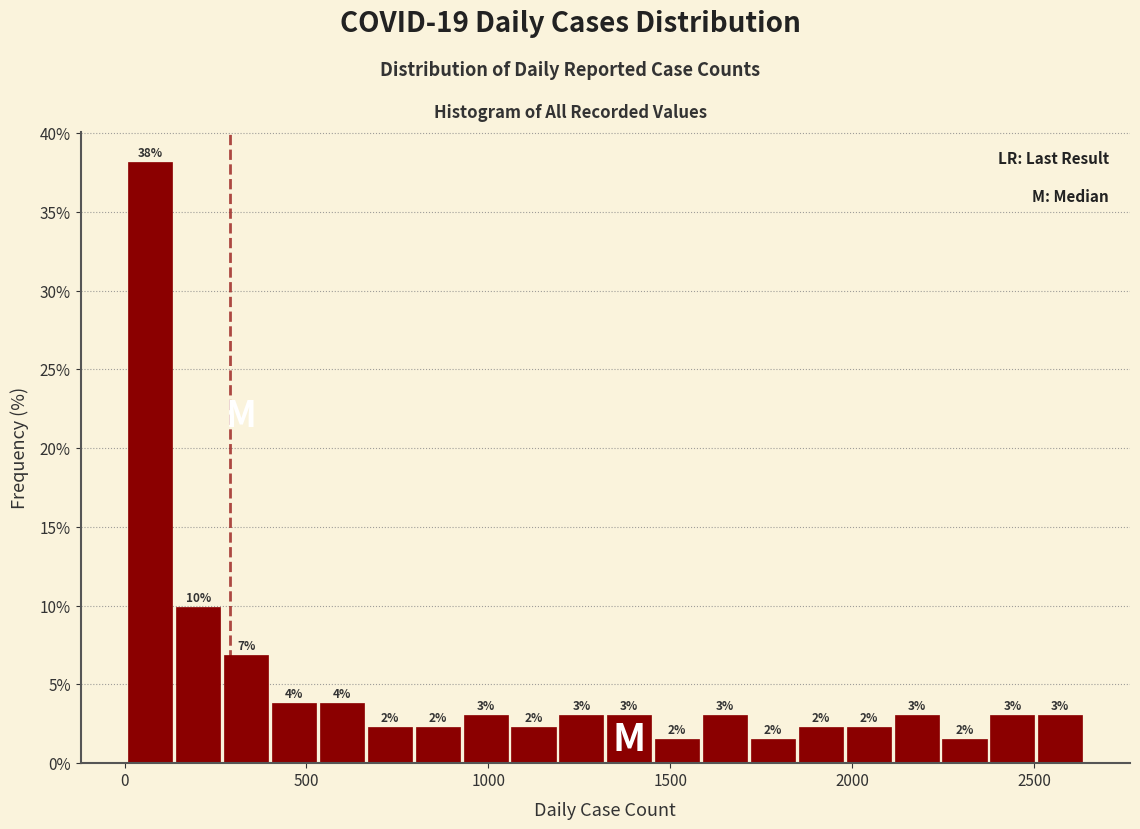

Read against the x-axis, roughly where is the centre of the tallest bar?

50